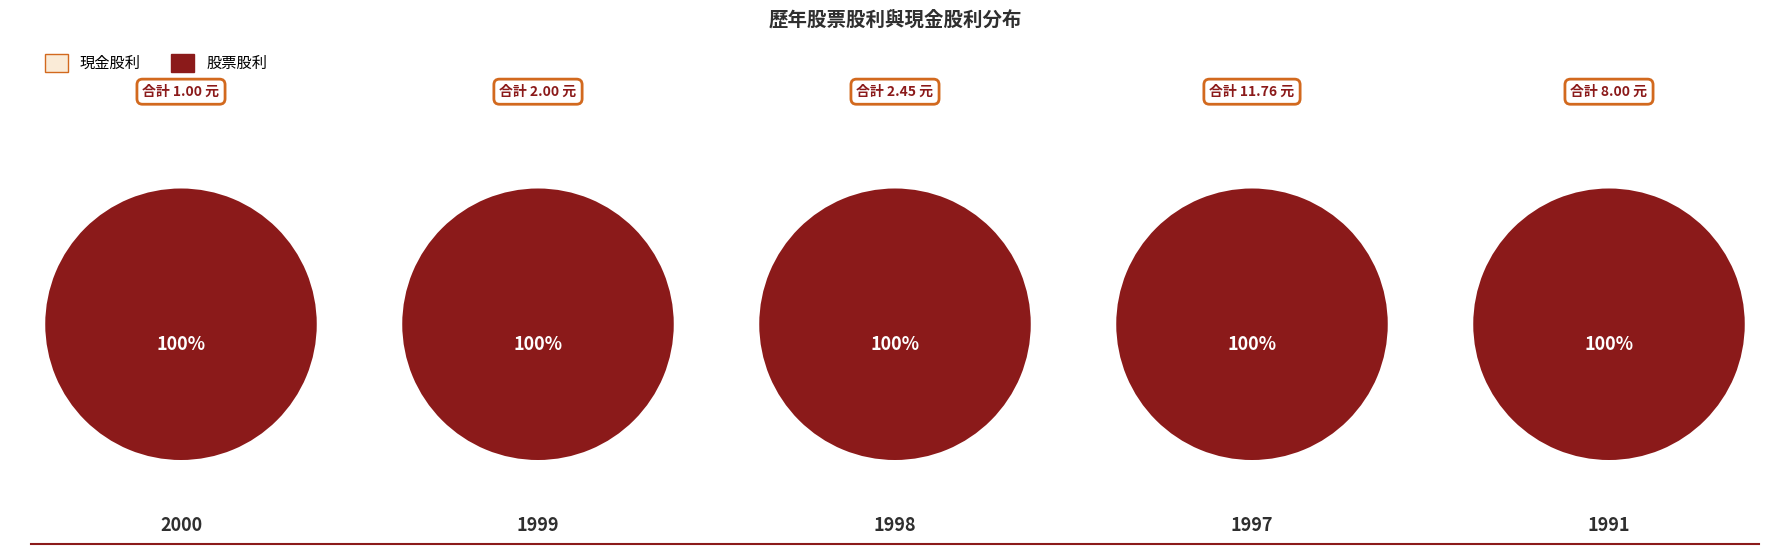

What portion of the pie excludes 1997?

53.4%